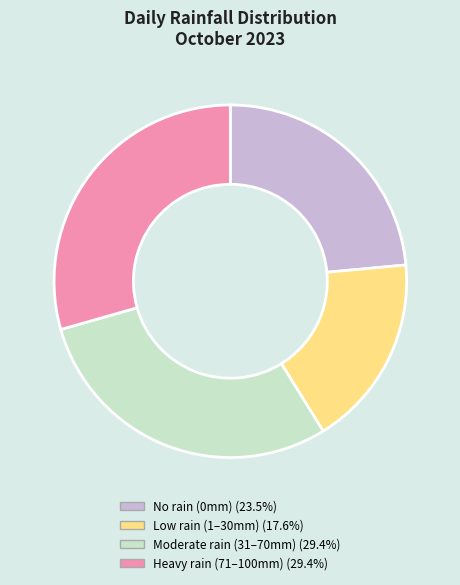

Does any single category account for the majority?

No